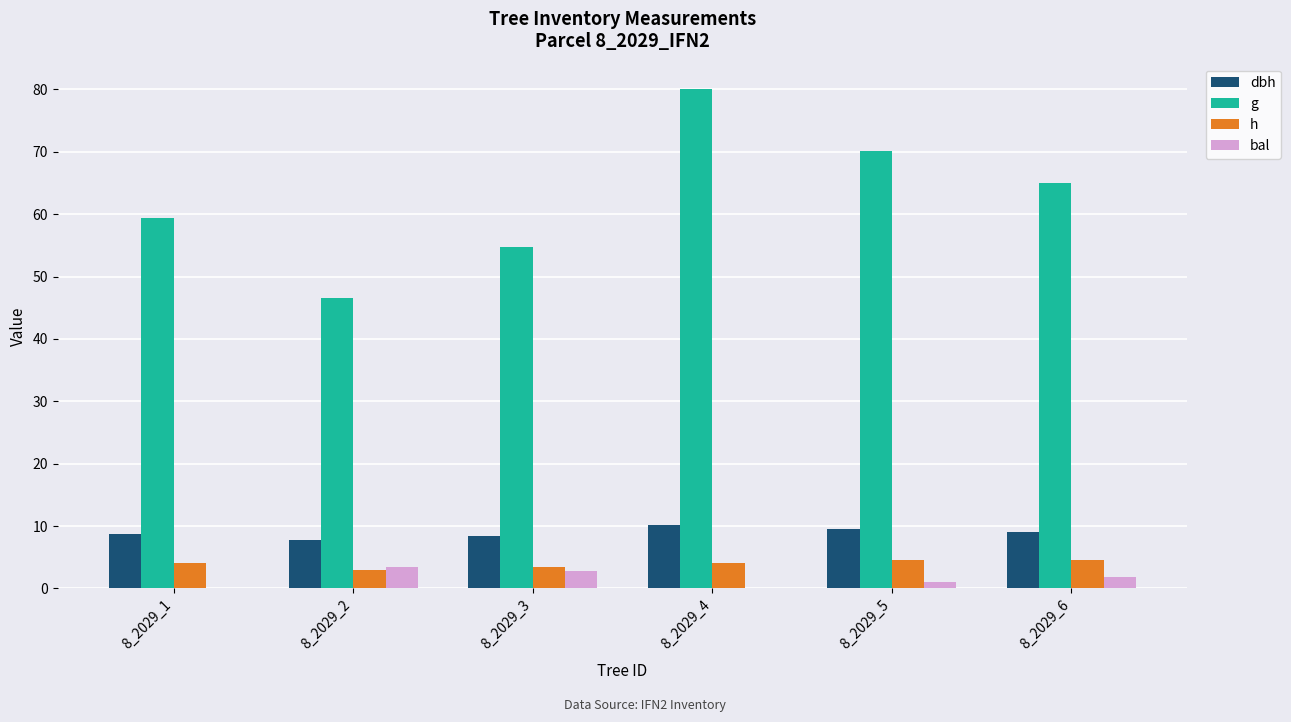

At which category is the sum across all series the highest?

8_2029_4